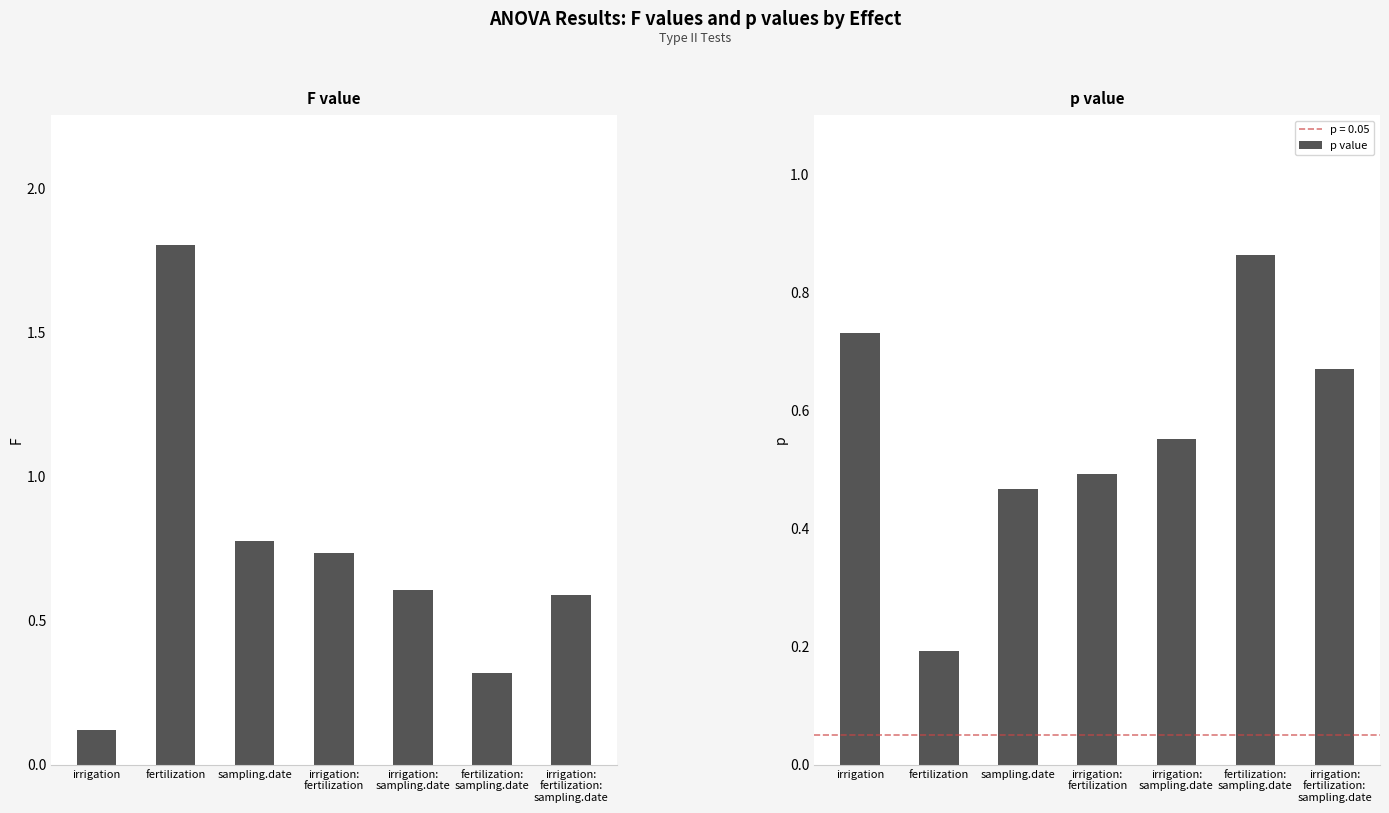

List the series in order of their overall mean, highest first.

F value, p value